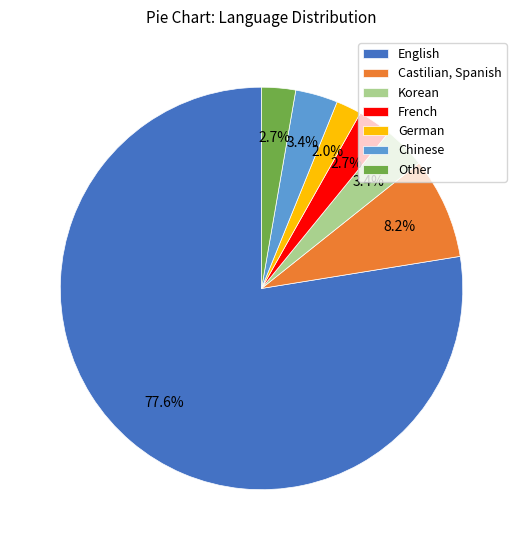

Between Korean and German, which is larger?

Korean